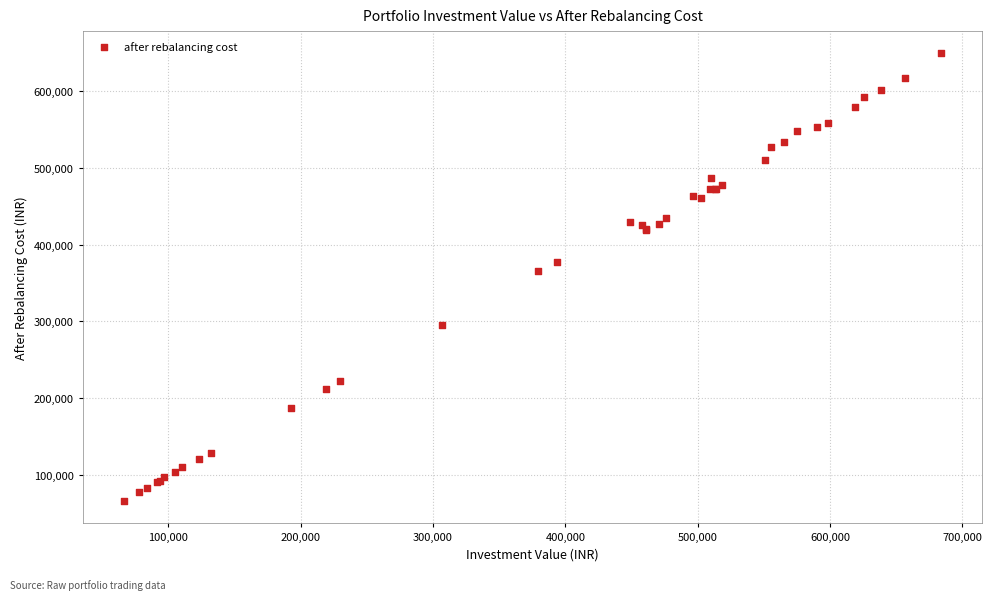

What Y value in the scatter plot is closest to 357377?

364905.8